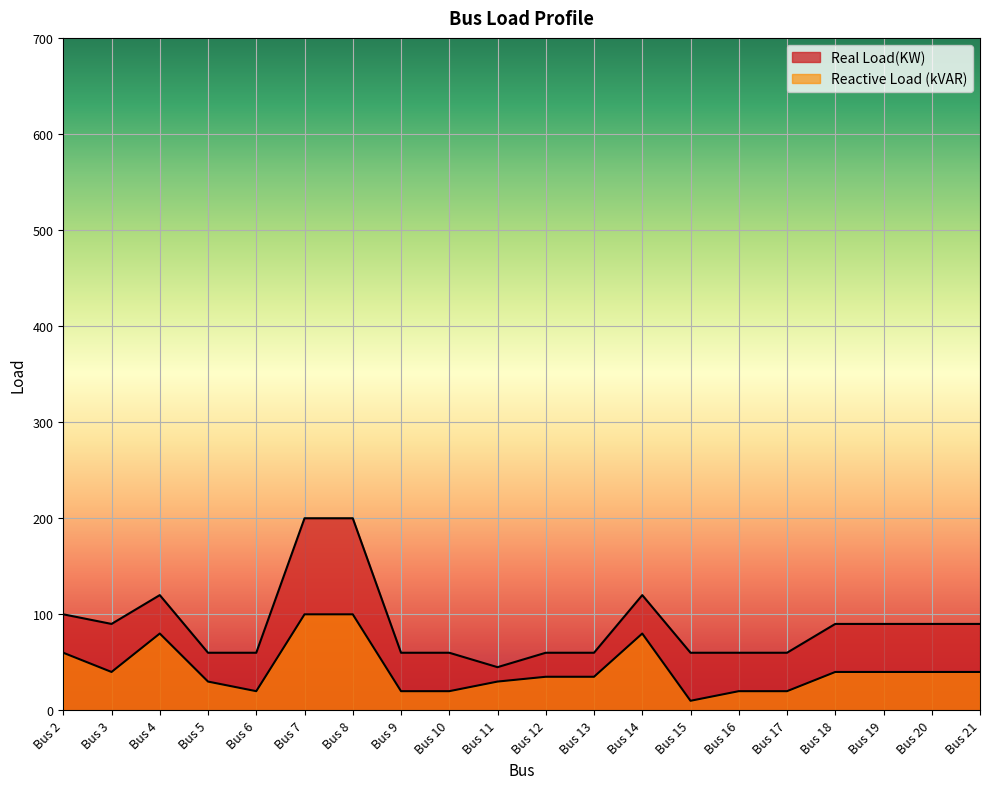

Which series has the largest total across all categories?

Real Load(KW)